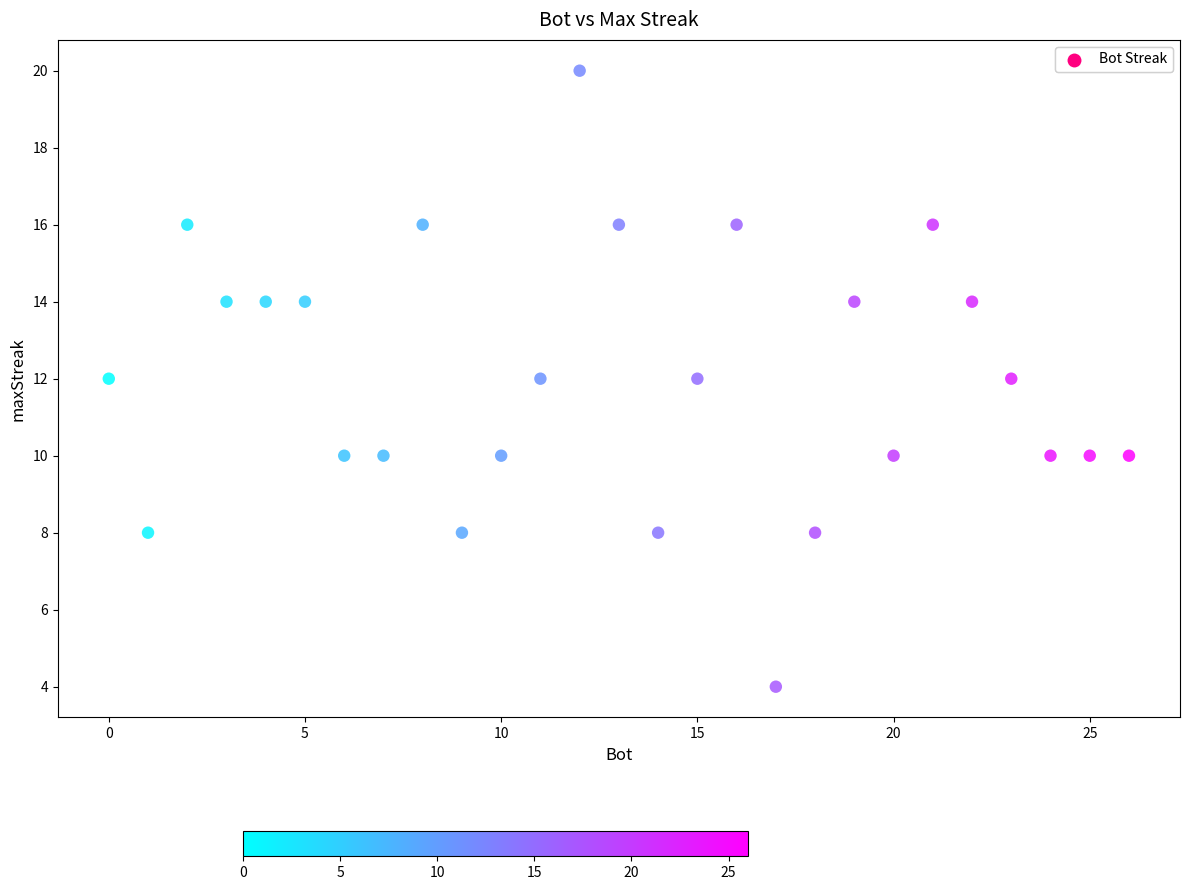

What is the range of Y values (max minus min)?

16